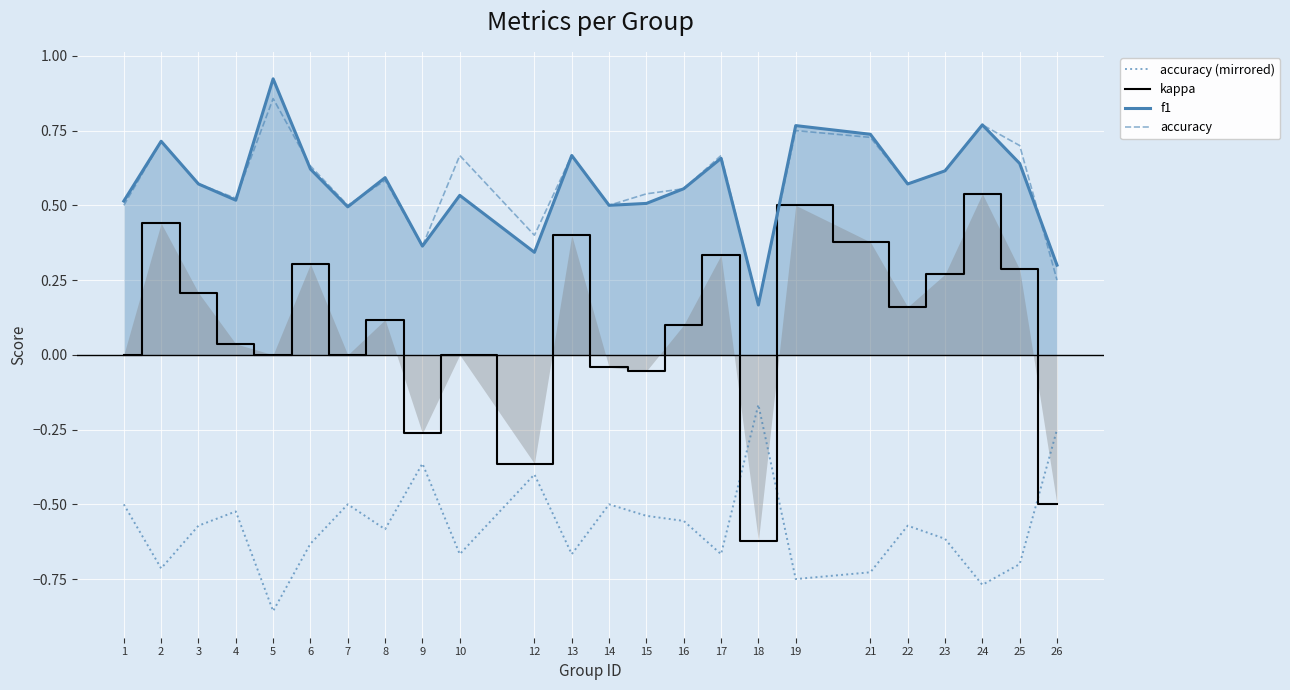

How many lines are shown in the chart?

4